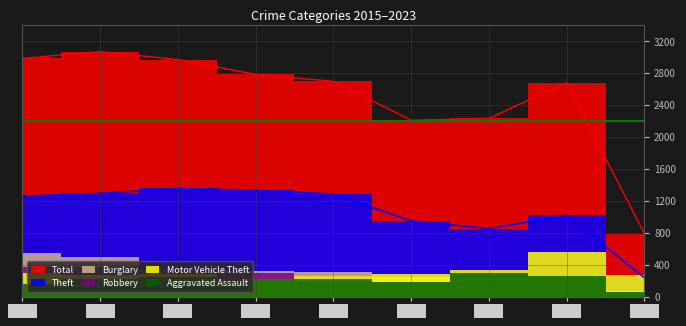

Which has a higher value, 2020 or 2018?

2018